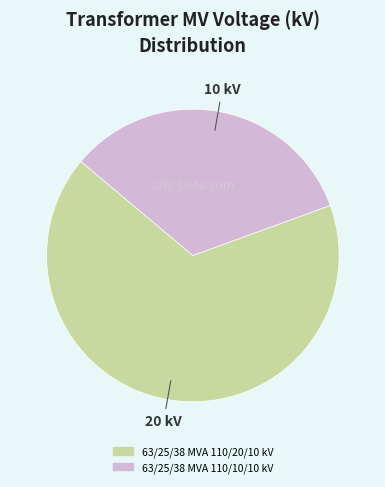

Between 63/25/38 MVA 110/10/10 kV and 63/25/38 MVA 110/20/10 kV, which is larger?

63/25/38 MVA 110/20/10 kV